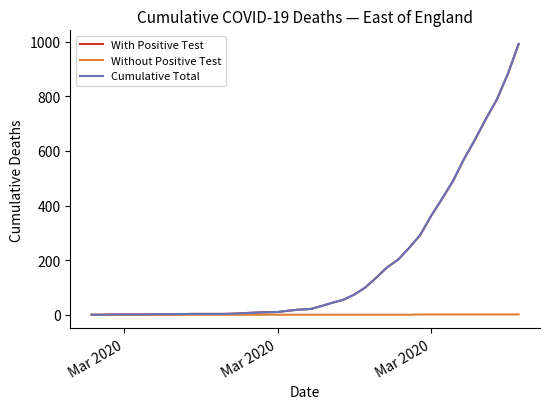

Which series has the largest range (max minus min)?

Cumulative Total